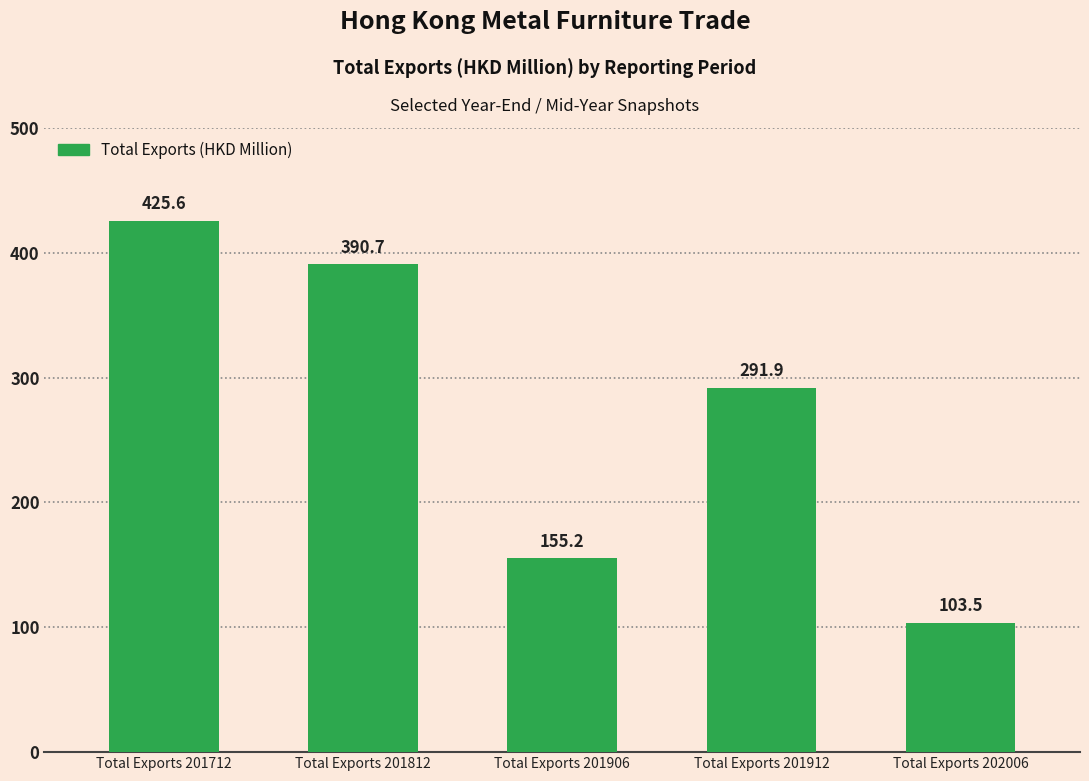

List the labels in order of value, largest first.

Total Exports 201712, Total Exports 201812, Total Exports 201912, Total Exports 201906, Total Exports 202006